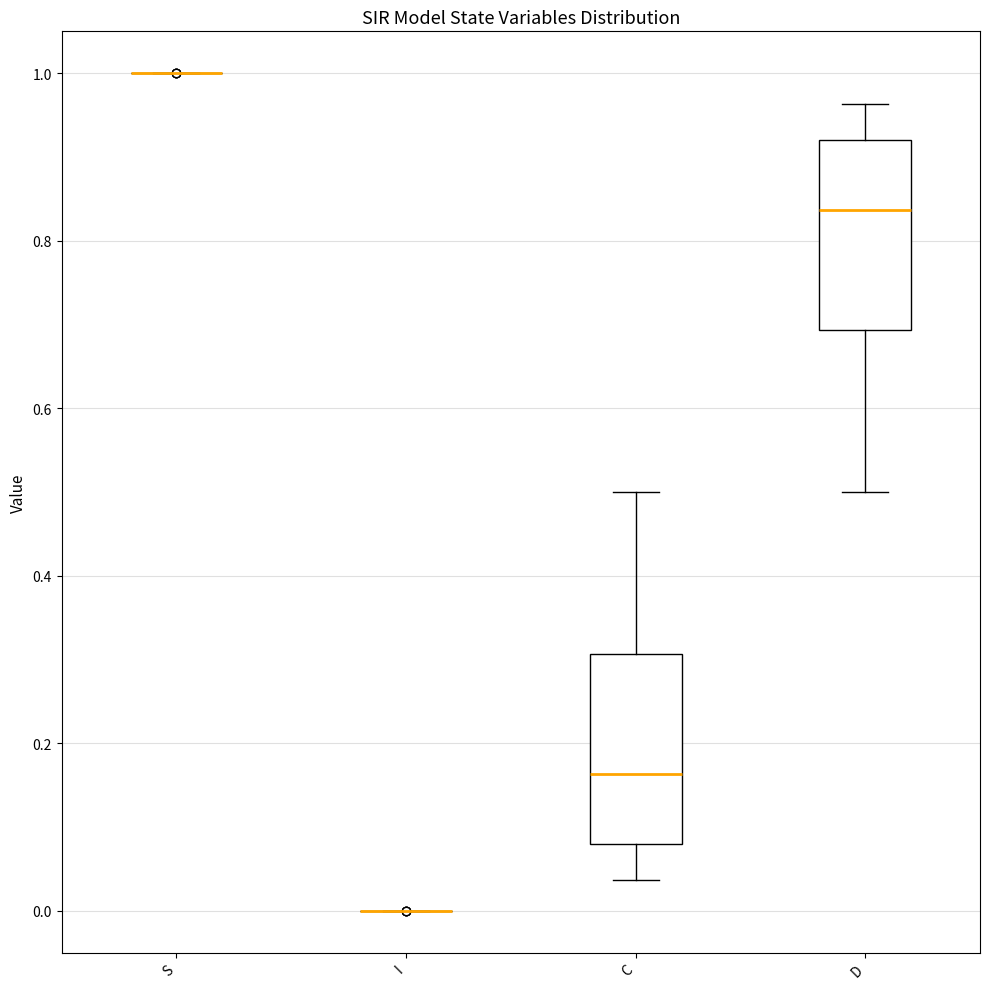

Reading left to right, read every box against the y-axis: the position of its median line, the range the box covers, and the ends of its whiskers. The values are not printed on the chart, so give them approximately, as read against the axis.

S: box collapsed to a line at 1.00, whiskers 1.00 to 1.00
I: box collapsed to a line at 0.00, whiskers 0.00 to 0.00
C: median 0.16, box 0.08 to 0.30, whiskers 0.04 to 0.50
D: median 0.84, box 0.70 to 0.92, whiskers 0.50 to 0.96